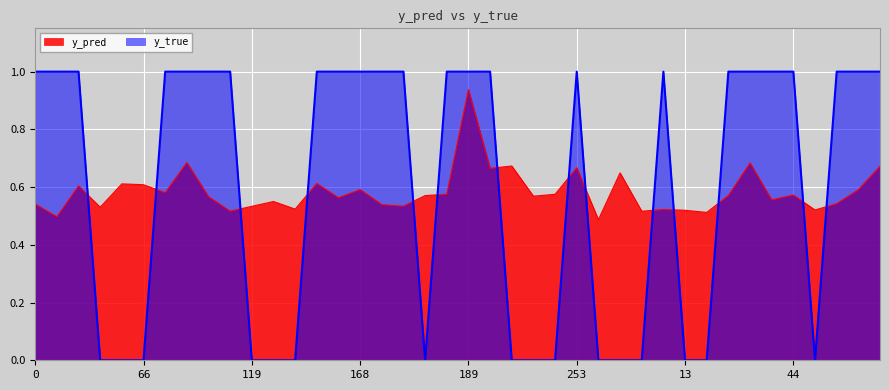

Reading right to left, list all the values displayed in this chart.

y_pred: 0.7	0.6	0.5	0.5	0.6	0.6	0.7	0.6	0.5	0.5	0.5	0.5	0.6	0.5	0.7	0.6	0.6	0.7	0.7	0.9	0.6	0.6	0.5	0.5	0.6	0.6	0.6	0.5	0.6	0.5	0.5	0.6	0.7	0.6	0.6	0.6	0.5	0.6	0.5	0.5
y_true: 1.0	1.0	1.0	0.0	1.0	1.0	1.0	1.0	0.0	0.0	1.0	0.0	0.0	0.0	1.0	0.0	0.0	0.0	1.0	1.0	1.0	0.0	1.0	1.0	1.0	1.0	1.0	0.0	0.0	0.0	1.0	1.0	1.0	1.0	0.0	0.0	0.0	1.0	1.0	1.0